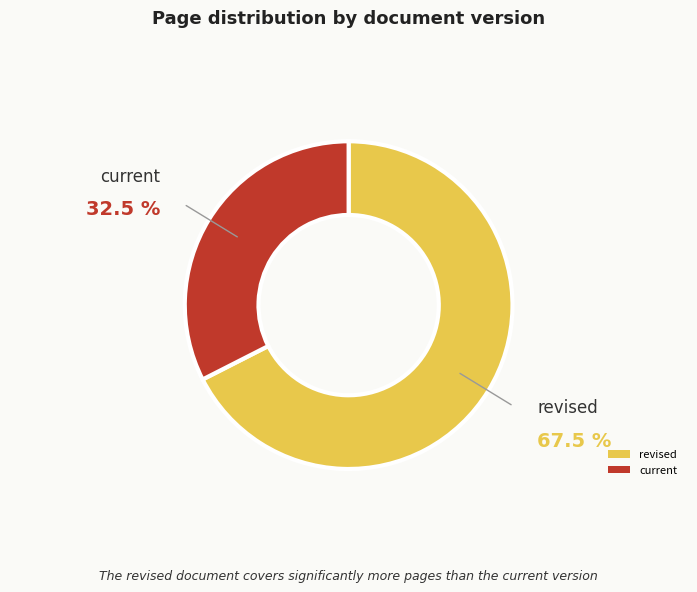

What is the largest slice in the pie chart?

revised